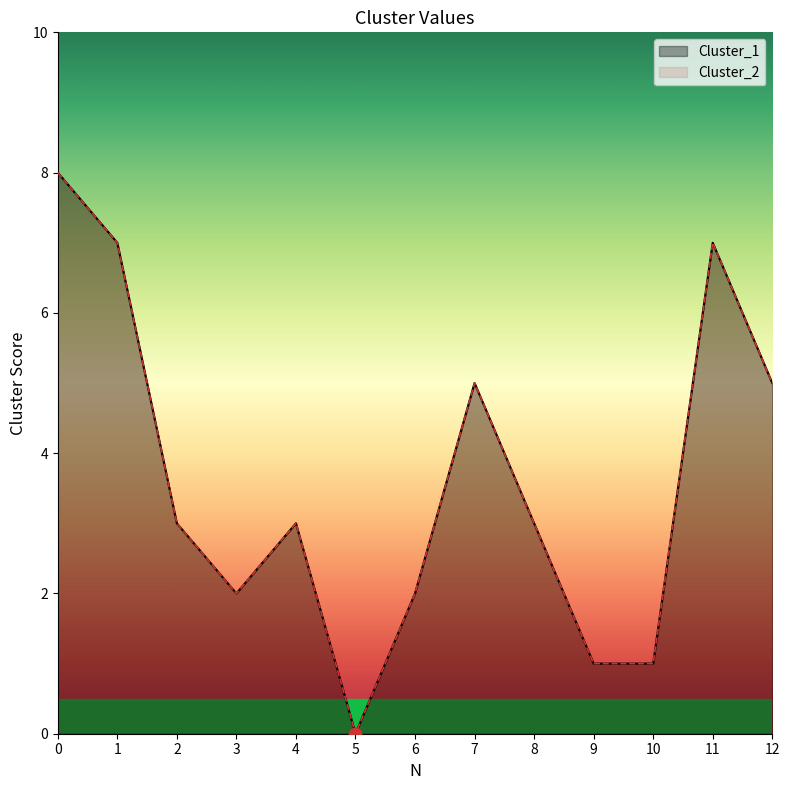

Which series reaches the minimum Y coordinate?

Cluster_1